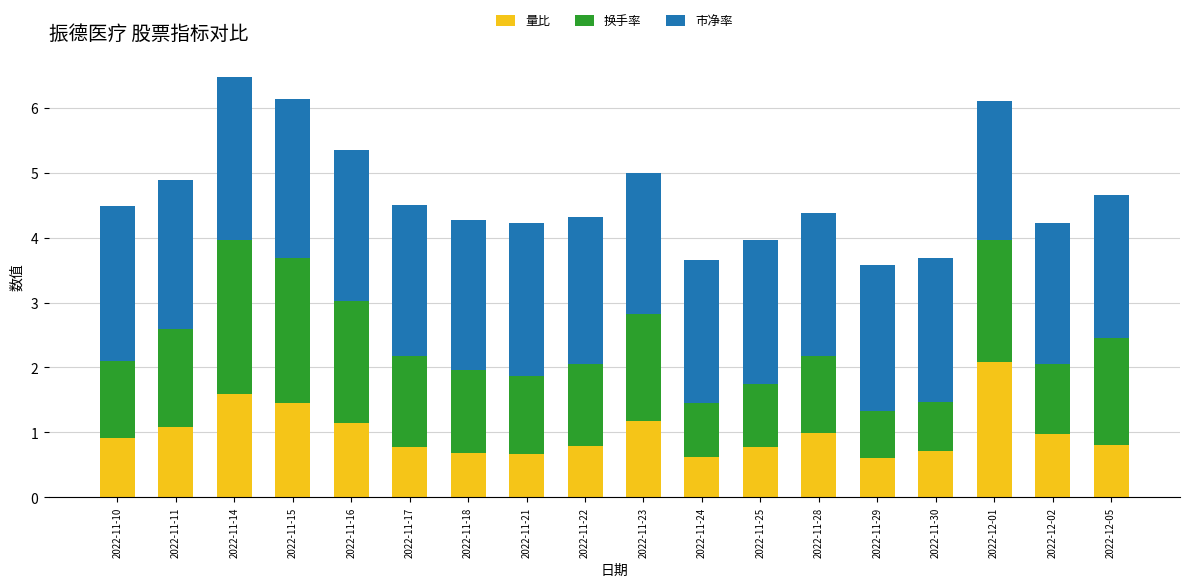

What are all the series names shown in the legend?

量比, 换手率, 市净率